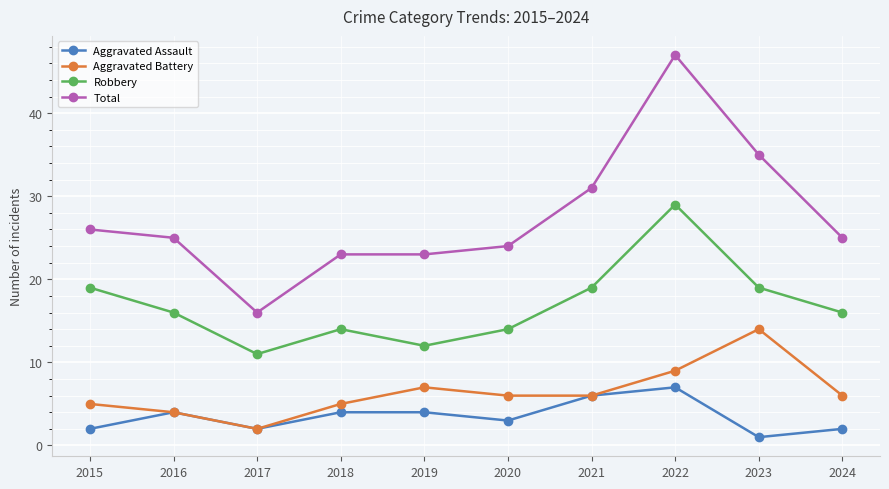

What value does the Total series have at 2024?

25